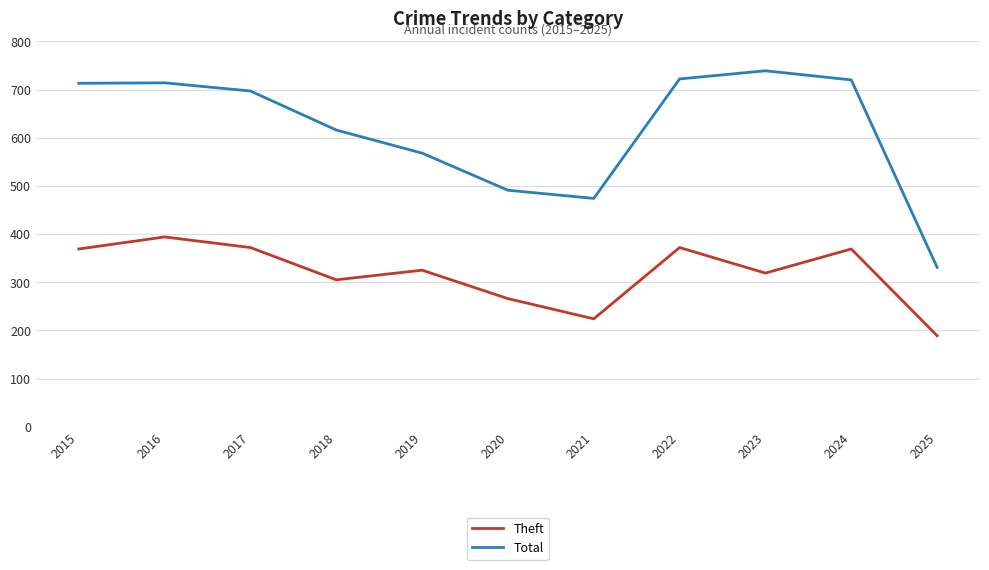

The Total series shows 277 at 2019. True or false?

False